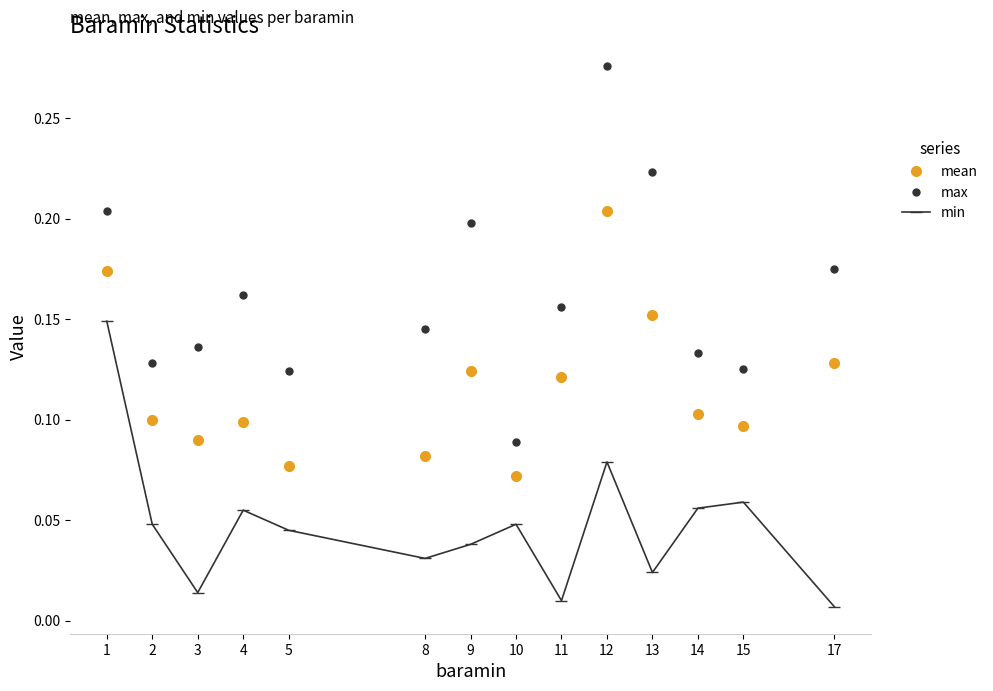

List the series in order of their peak value, lowest first.

min, mean, max